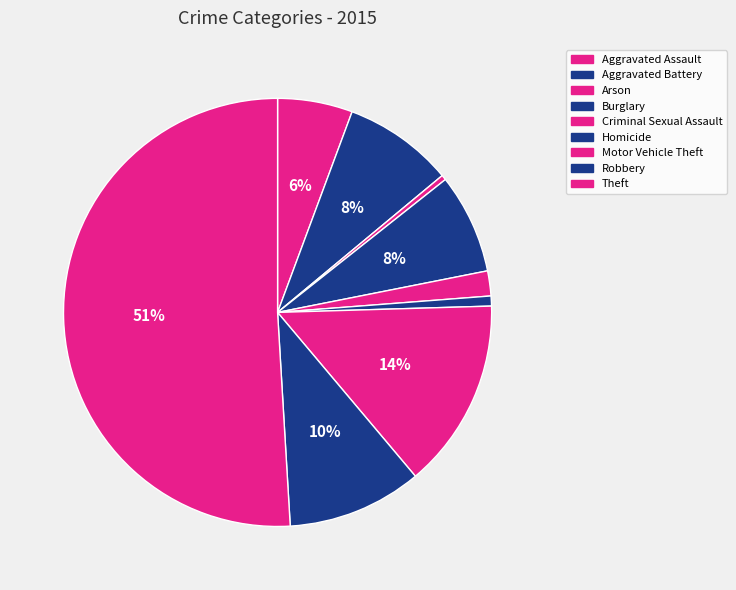

Approximately how many times larger is the value at Aggravated Battery compared to Burglary?

1.1